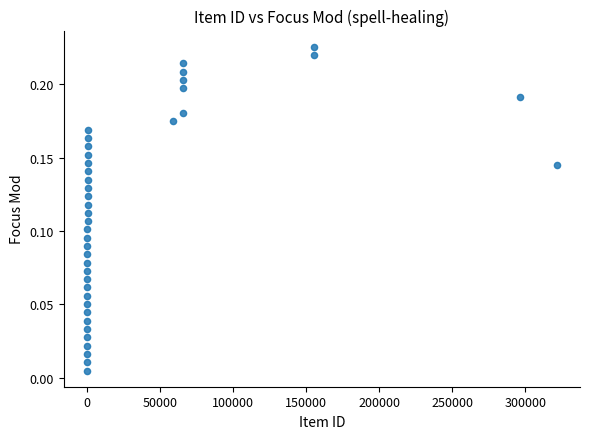

What is the range of X values (max minus min)?

321097.0